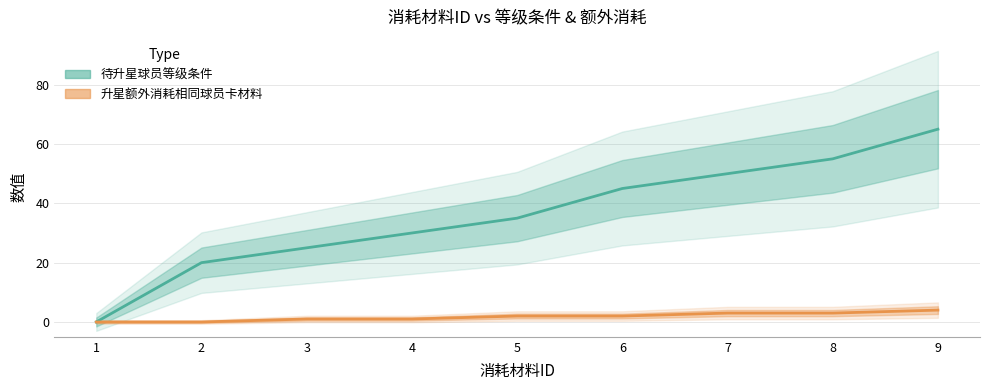

Which series has the largest total across all categories?

待升星球员等级条件